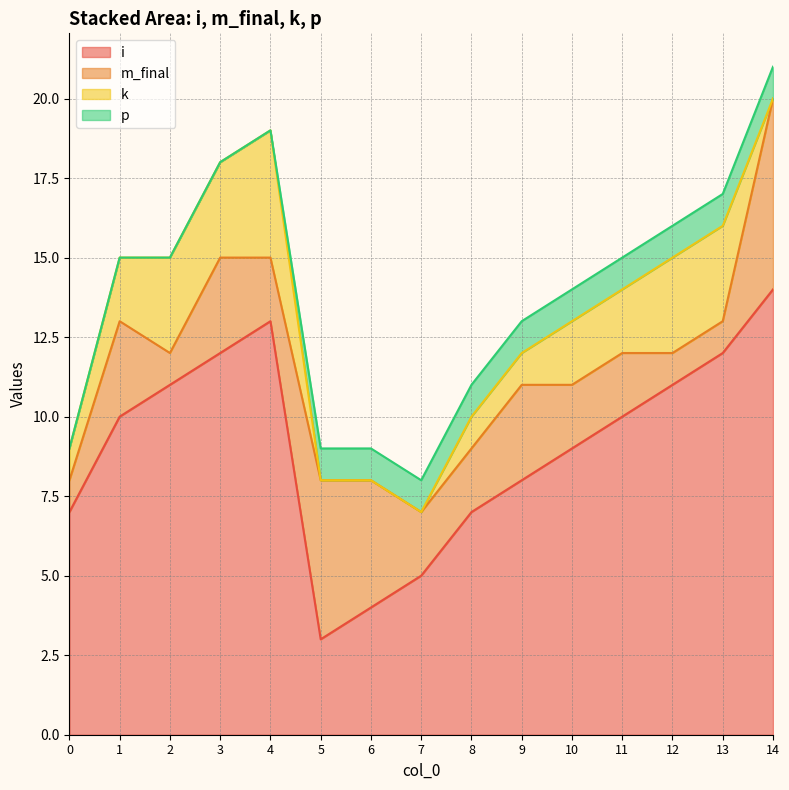

The value of m_final at 13 is 1. True or false?

True